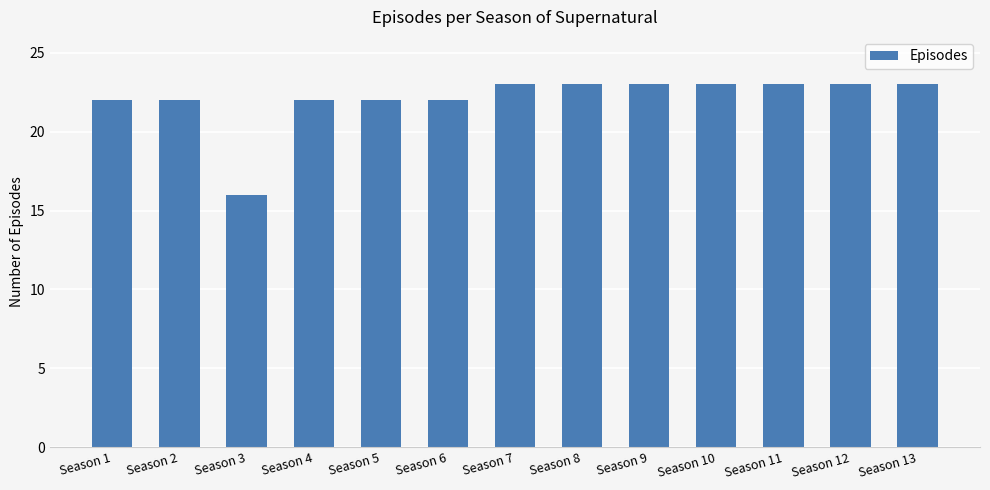

How many bars are there in total?

13